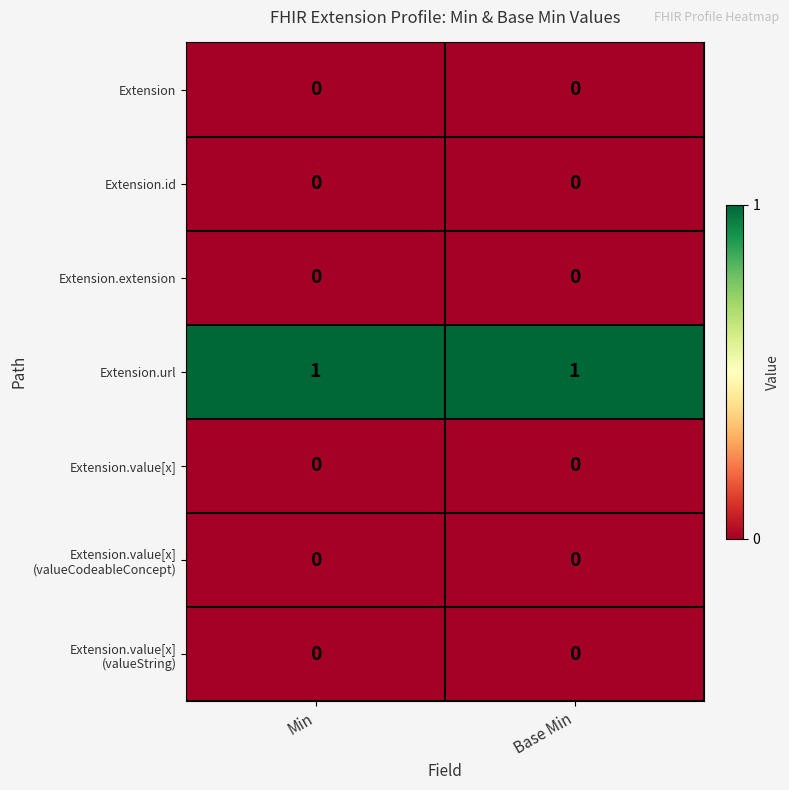

The value of Extension.extension at Min is 0. True or false?

True